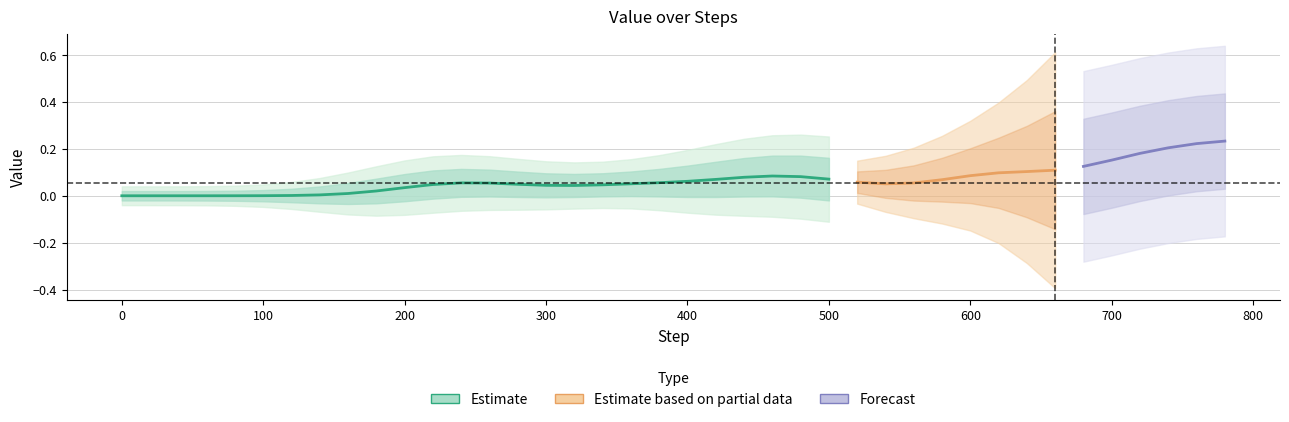

What is the average value?

0.1